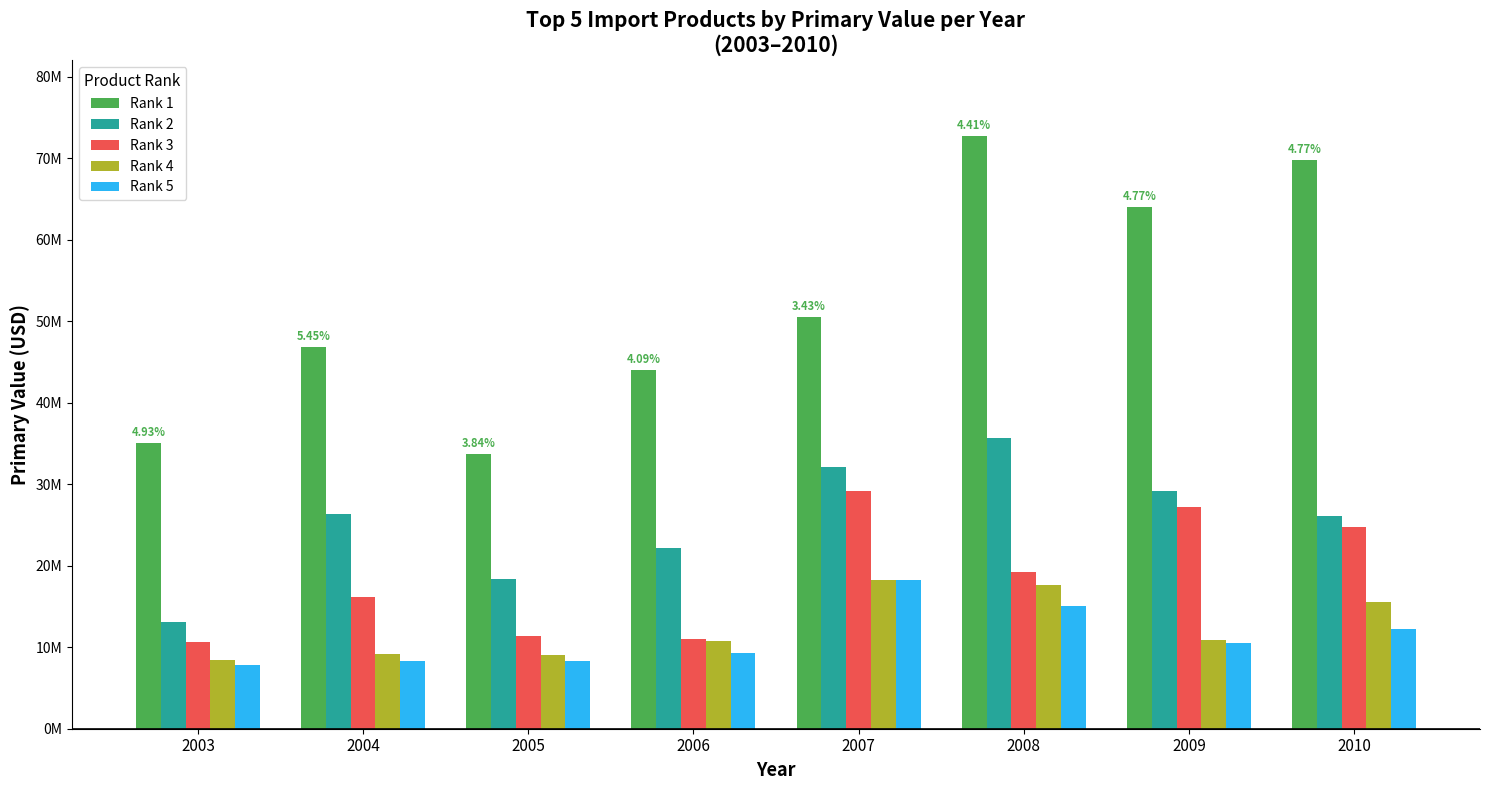

What is the value of the Rank 5 bar at the 7th from the left?

10477601